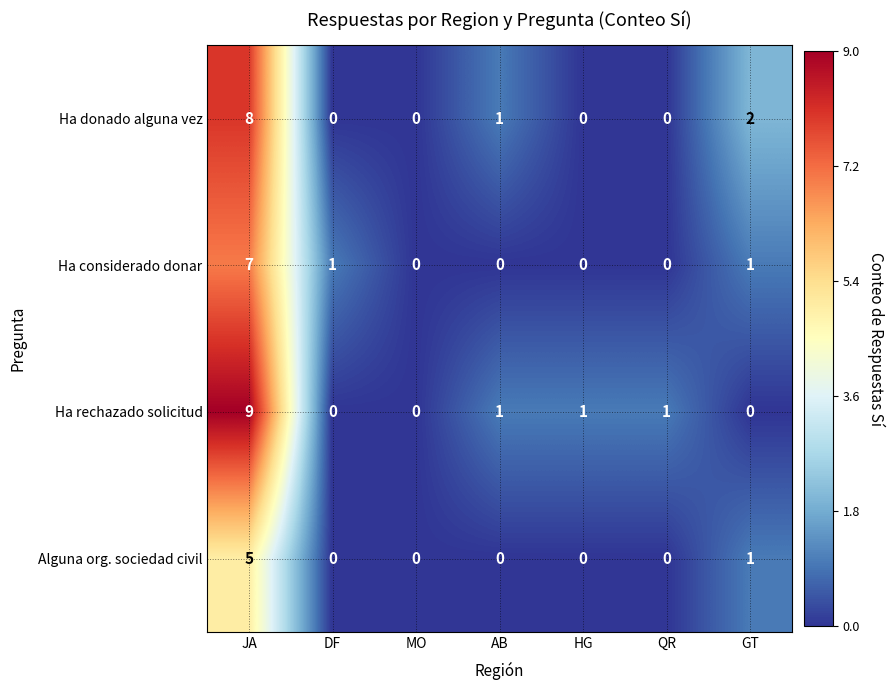

Reading left to right, list all the values displayed in this chart.

Ha donado alguna vez: JA=8	DF=0	MO=0	AB=1	HG=0	QR=0	GT=2
Ha considerado donar: JA=7	DF=1	MO=0	AB=0	HG=0	QR=0	GT=1
Ha rechazado solicitud: JA=9	DF=0	MO=0	AB=1	HG=1	QR=1	GT=0
Alguna org. sociedad civil: JA=5	DF=0	MO=0	AB=0	HG=0	QR=0	GT=1